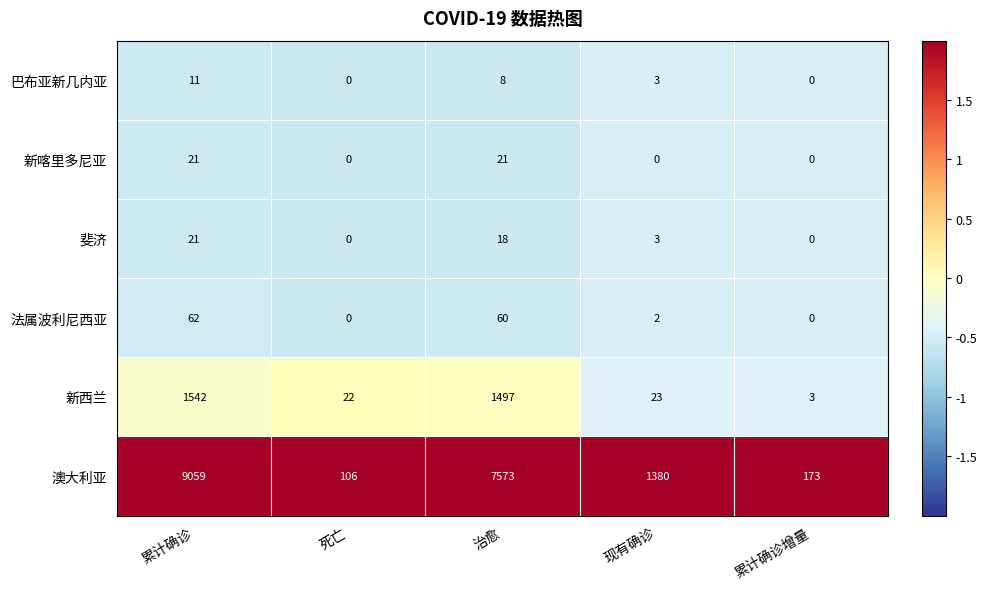

At which label is 斐济 closest to 10?

现有确诊